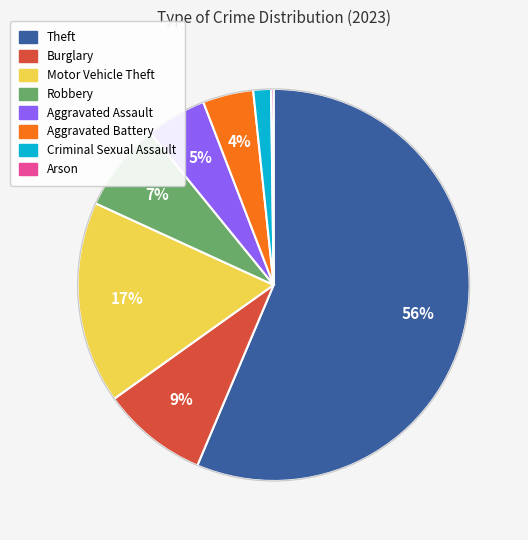

To the nearest percent, what is the average slice percentage?

12%